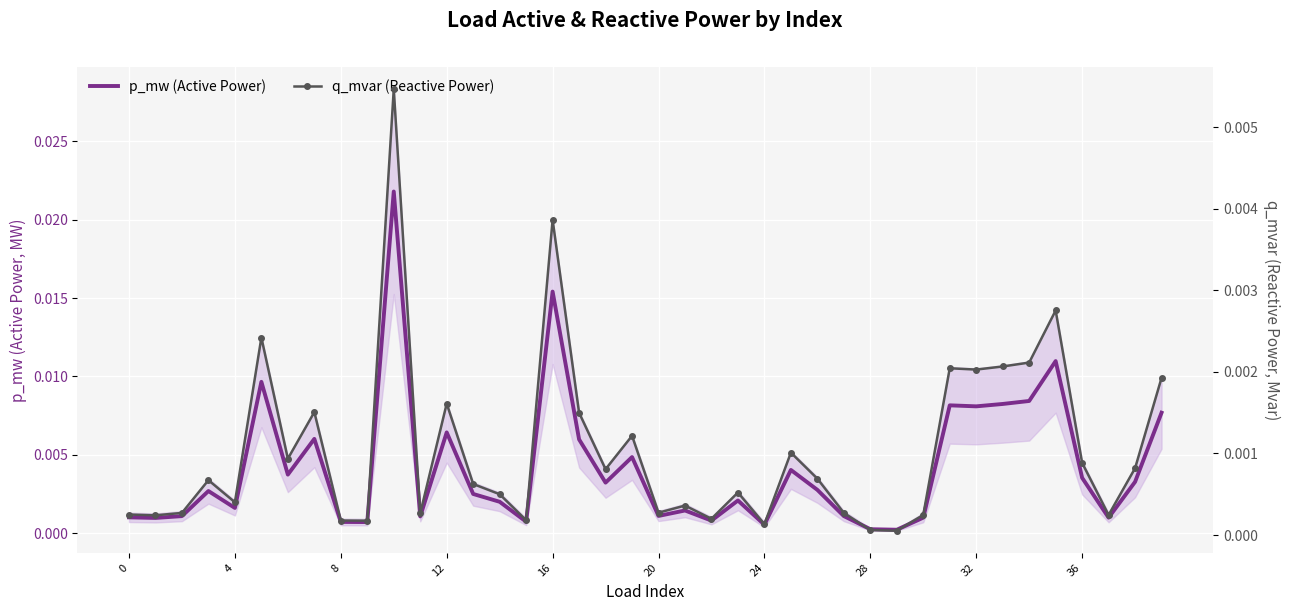

Where is the first local minimum for q_mvar (Reactive Power)?

4